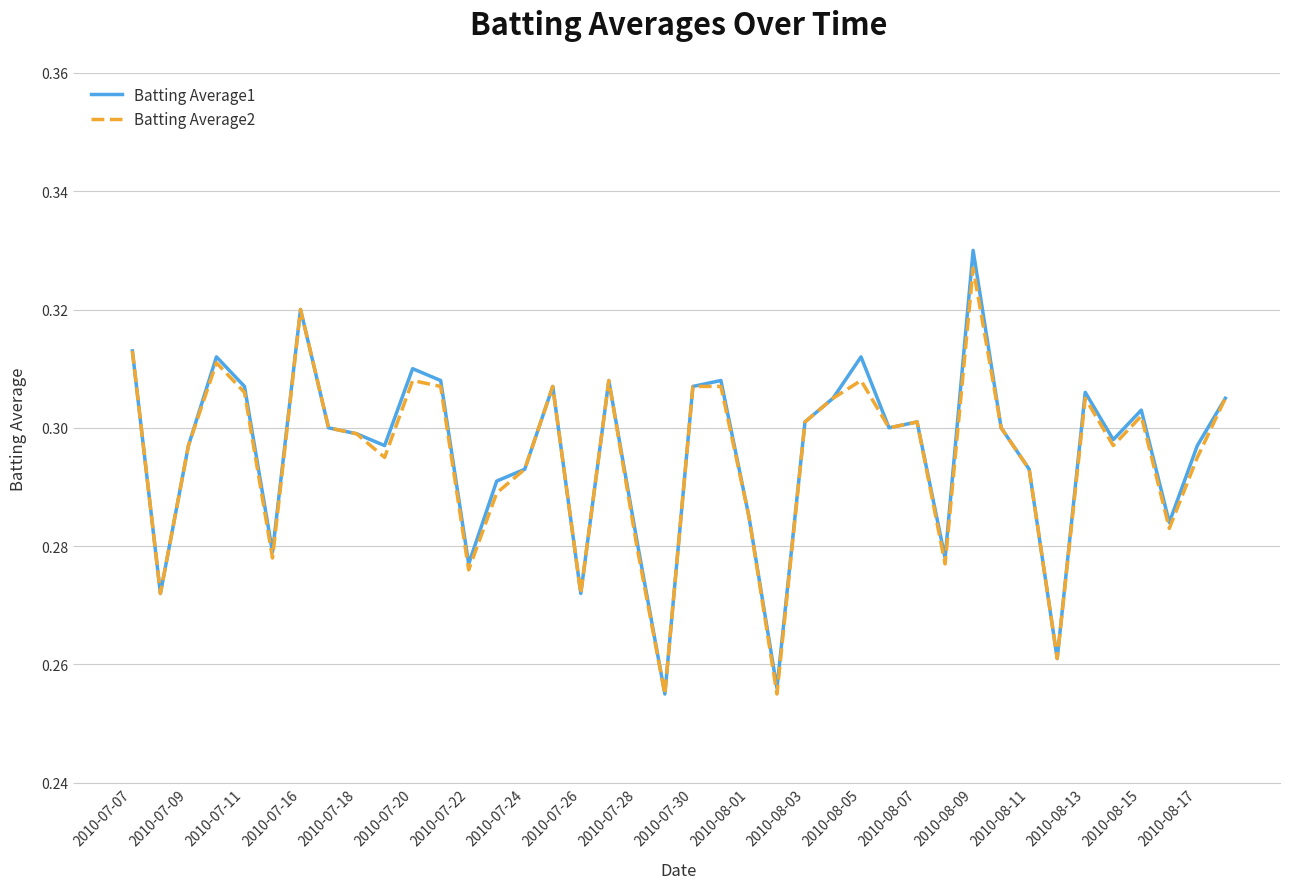

Which series has the widest spread of values?

Batting Average1